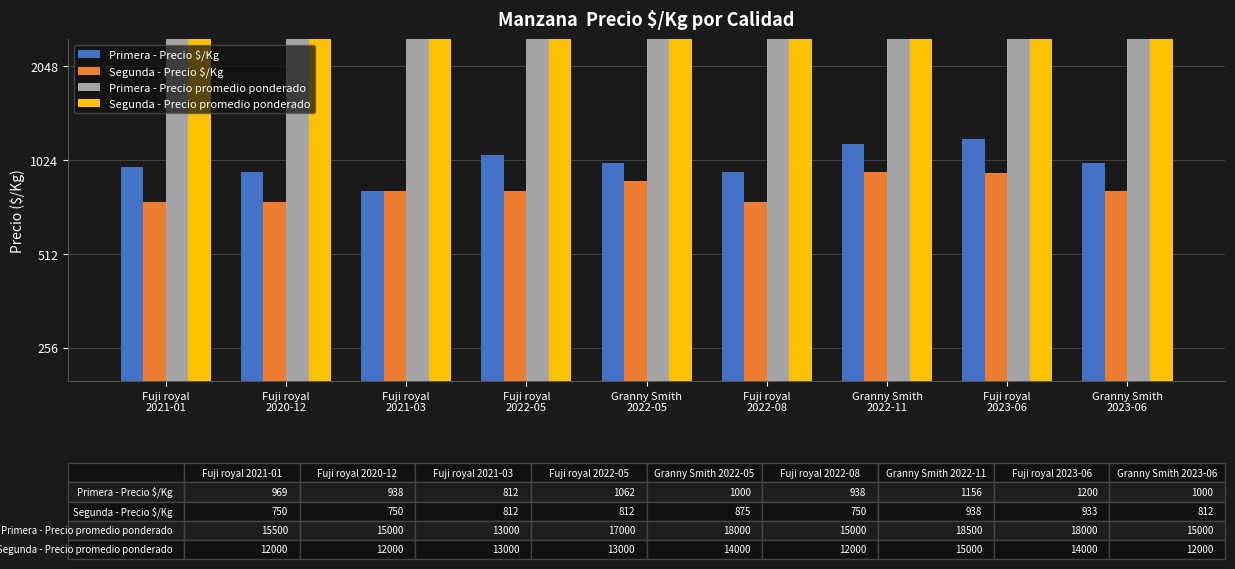

What are all the series names shown in the legend?

Primera - Precio $/Kg, Segunda - Precio $/Kg, Primera - Precio promedio ponderado, Segunda - Precio promedio ponderado